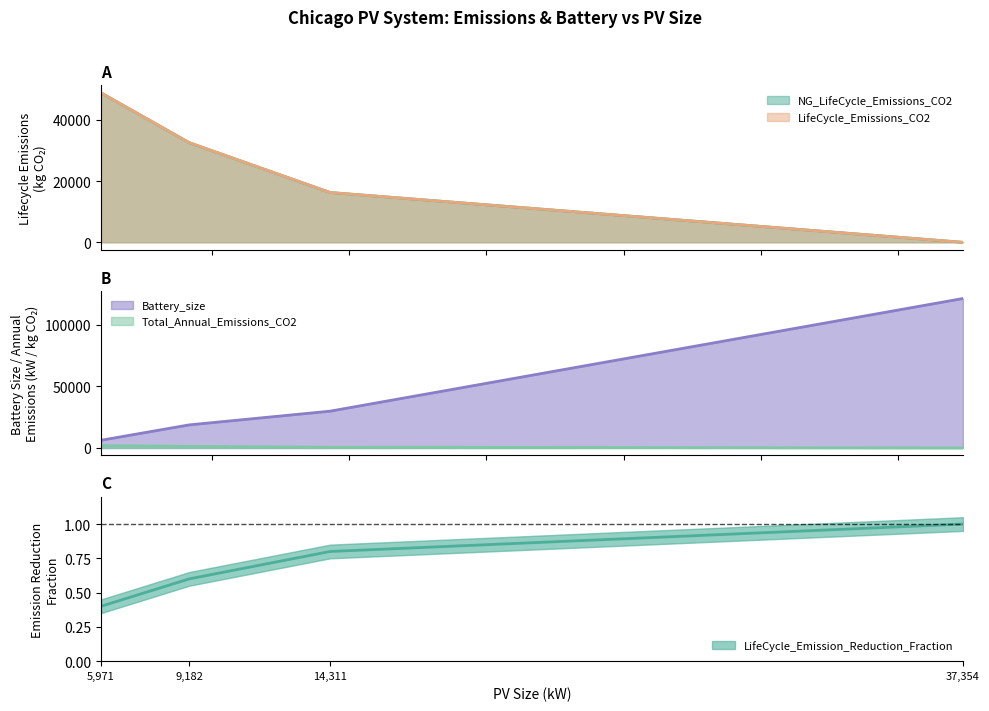

What is the average value of the NG_LifeCycle_Emissions_CO2 series?

24383.9